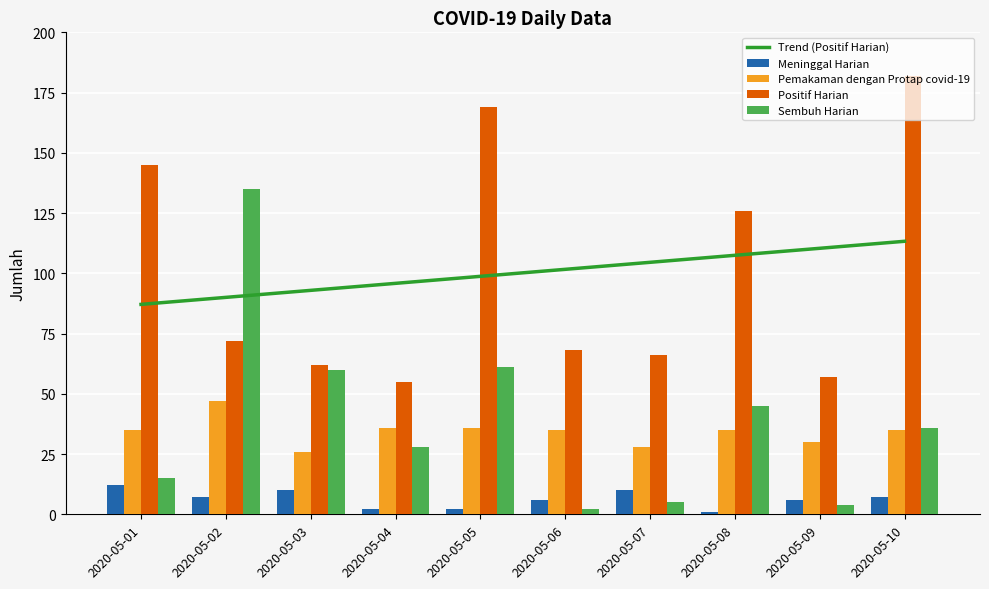

What is the difference between the Sembuh Harian values at 2020-05-06 and 2020-05-04?

26